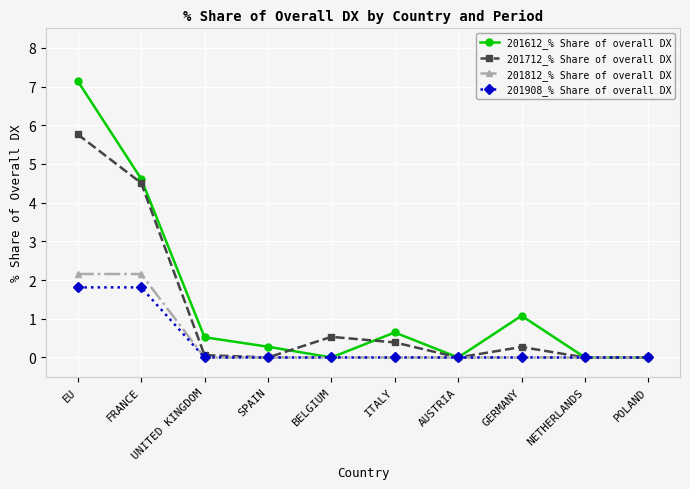

Reading left to right, transcribe all the data shown in this chart.

201612_% Share of overall DX: 7.1	4.6	0.5	0.3	0.0	0.6	0.0	1.1	0.0	0.0
201712_% Share of overall DX: 5.8	4.5	0.1	0.0	0.5	0.4	0.0	0.3	0.0	0.0
201812_% Share of overall DX: 2.2	2.2	0.0	0.0	0.0	0.0	0.0	0.0	0.0	0.0
201908_% Share of overall DX: 1.8	1.8	0.0	0.0	0.0	0.0	0.0	0.0	0.0	0.0